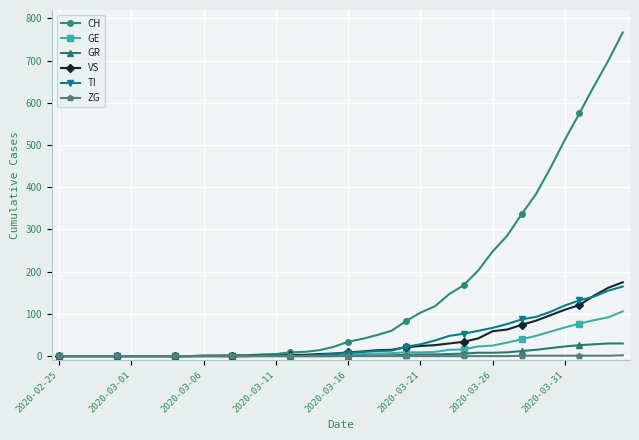

What are all the series names shown in the legend?

CH, GE, GR, VS, TI, ZG